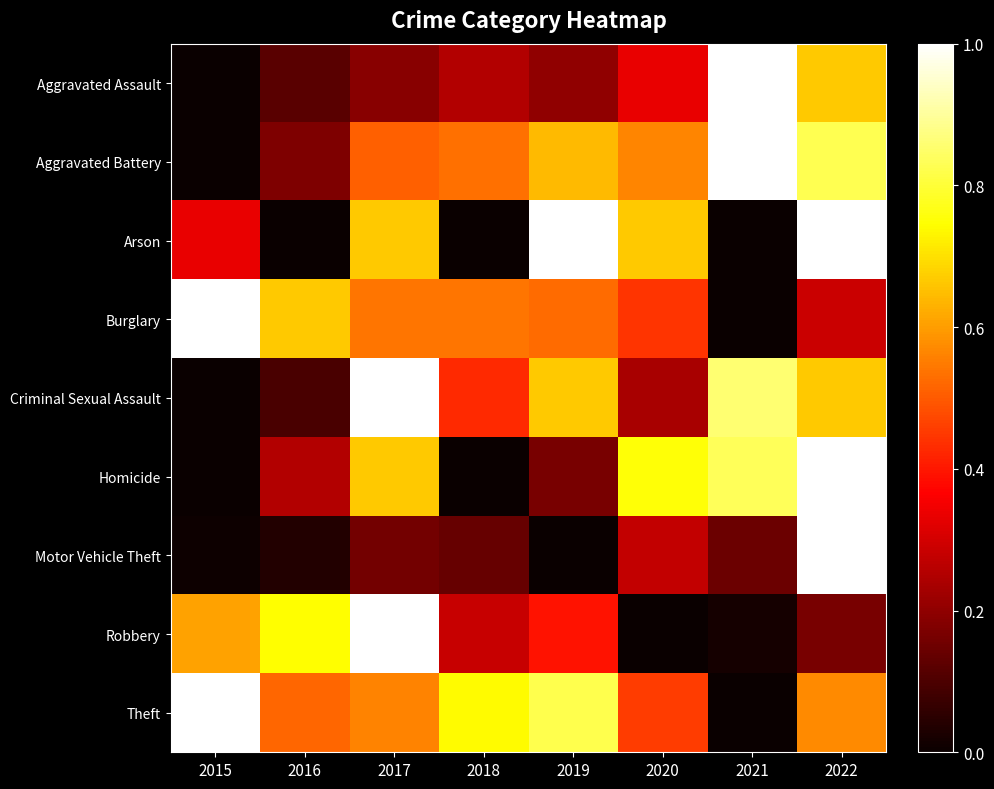

At which category is the sum across all series the highest?

2022